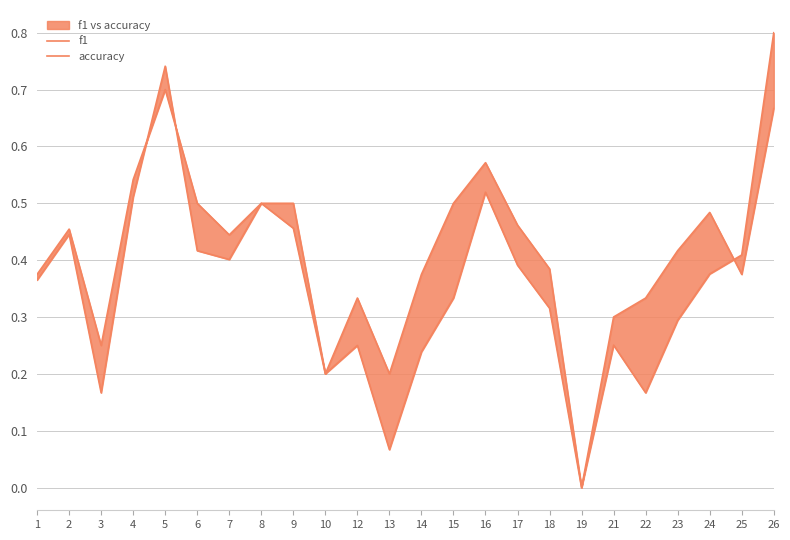

Which category has the highest value across all series?

26